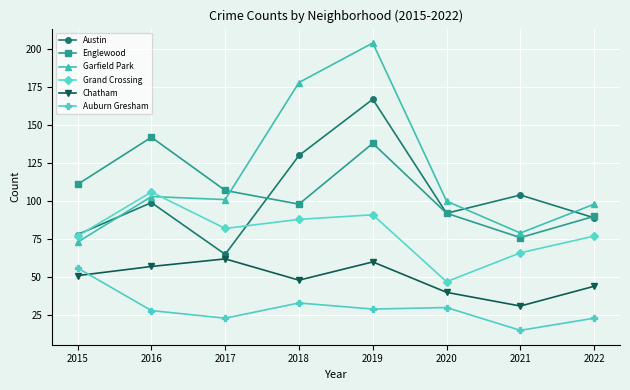

What is the sum of all Chatham values?

393